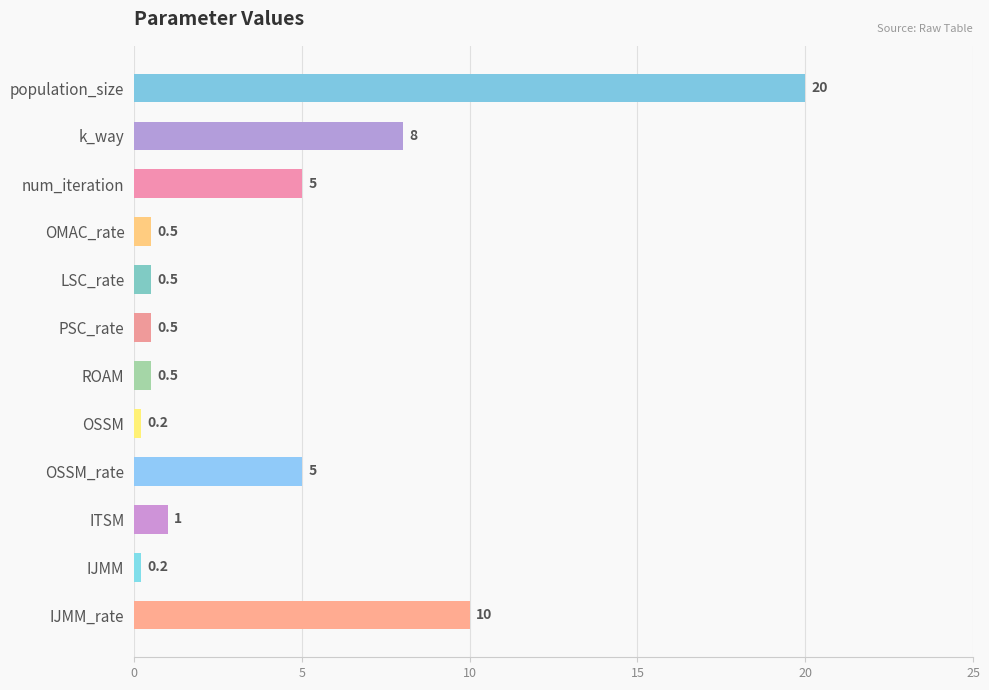

Which has a higher value, population_size or LSC_rate?

population_size